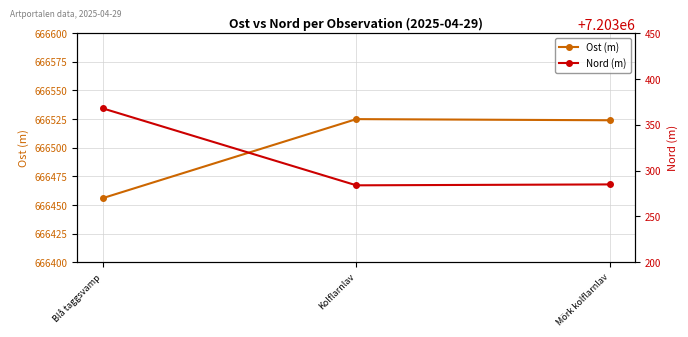

Is this an area chart (filled region under the line)?

No